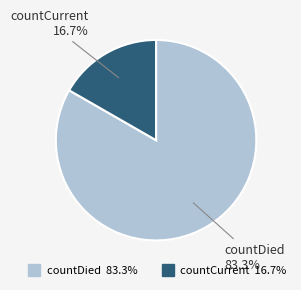

Between countCurrent and countDied, which is larger?

countDied